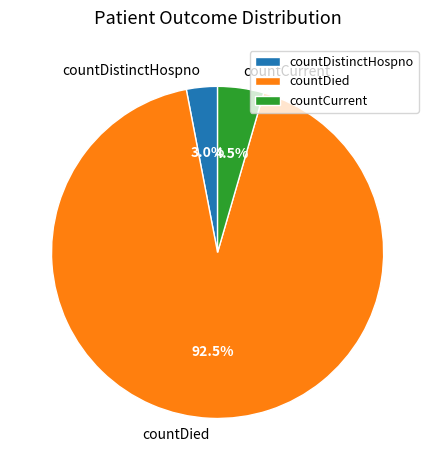

What percentage is the countDistinctHospno slice, to the nearest percent?

3%